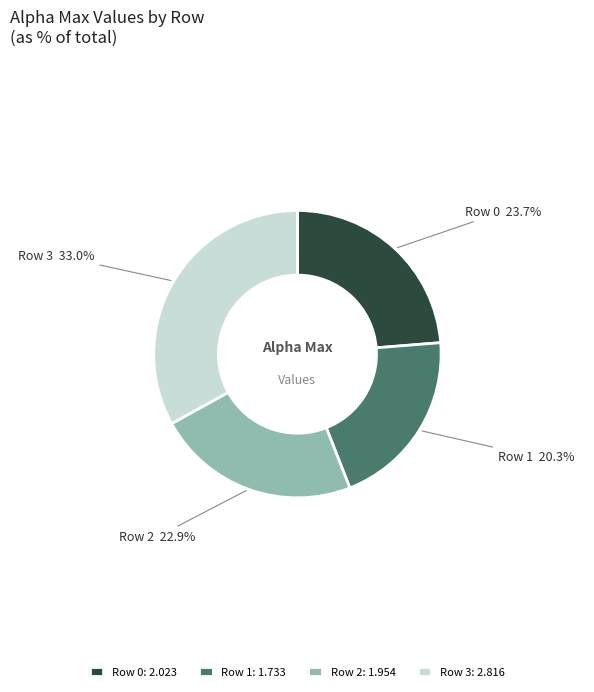

Does Row 0 represent more than half of the total?

No